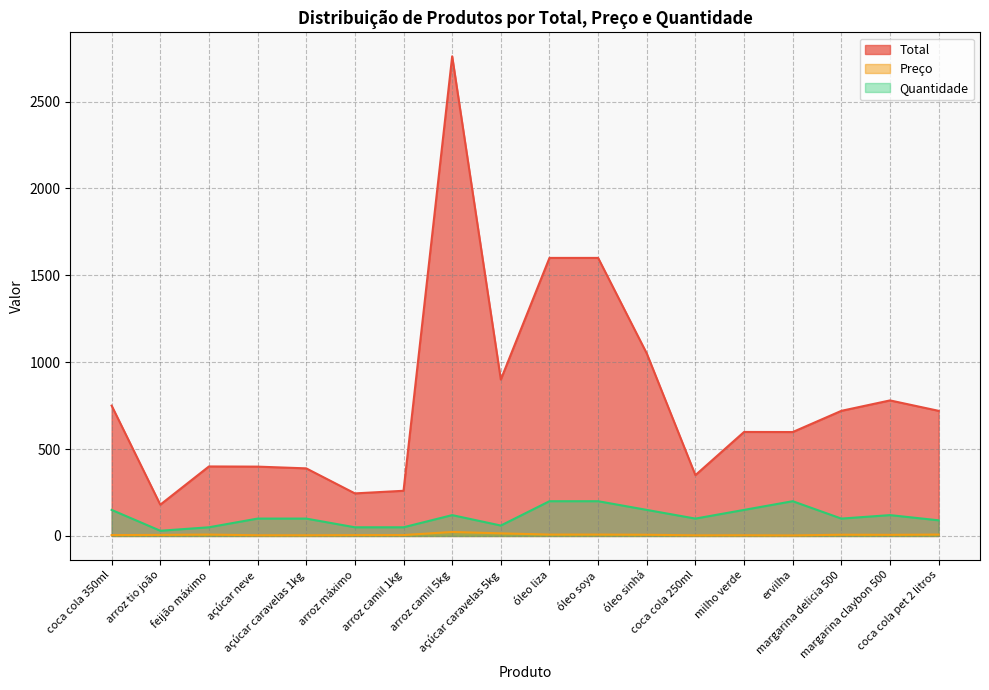

At which label does Total reach its peak?

arroz camil 5kg